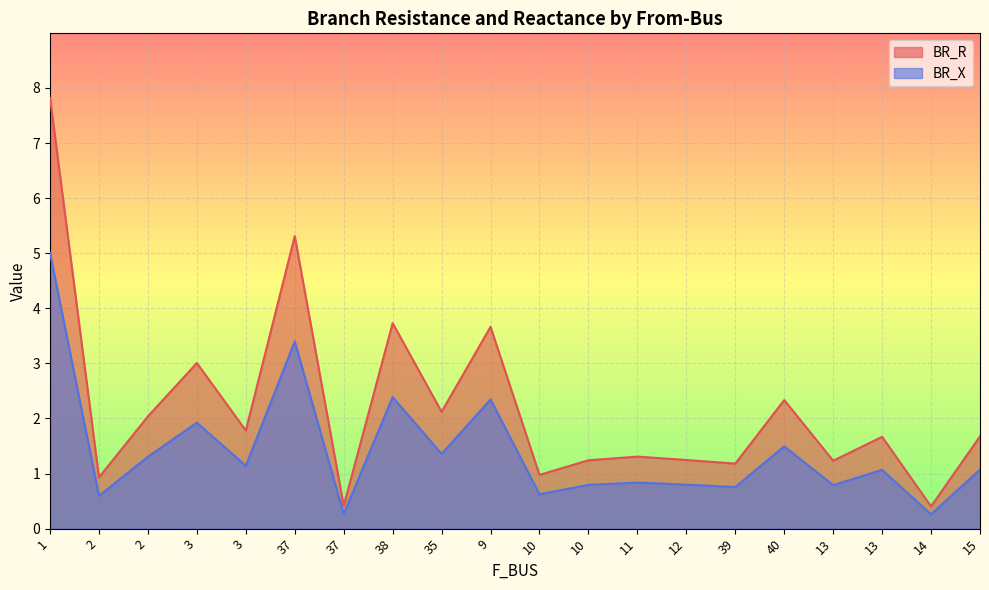

Rank the series by their maximum value, from lowest to highest.

BR_X, BR_R